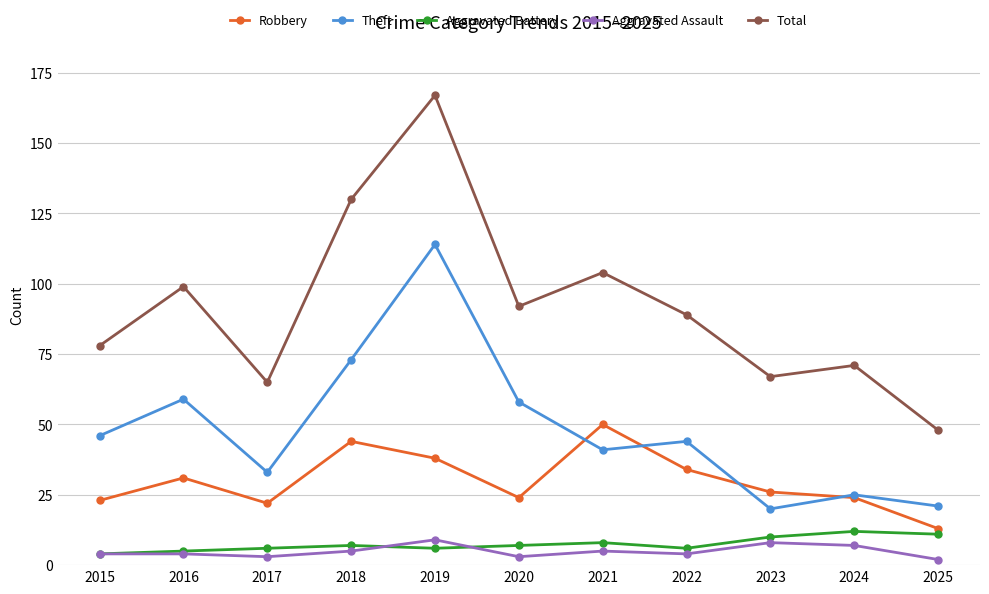

What is the sum of all Robbery values?

329